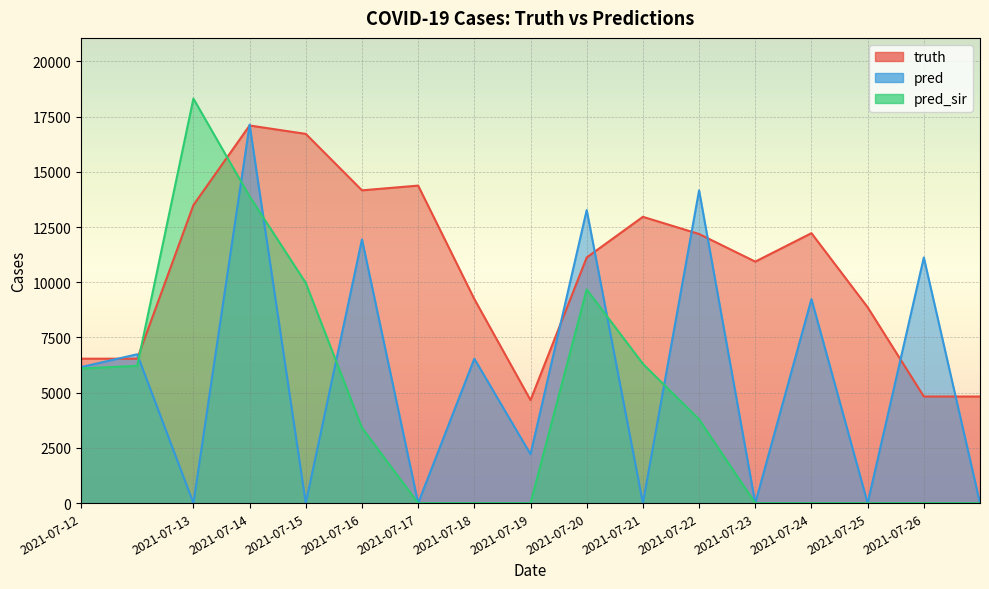

Which series has the largest range (max minus min)?

pred_sir